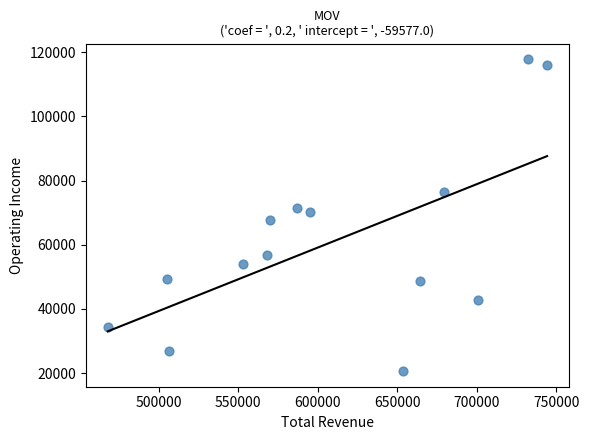

What is the range of X values (max minus min)?

276100